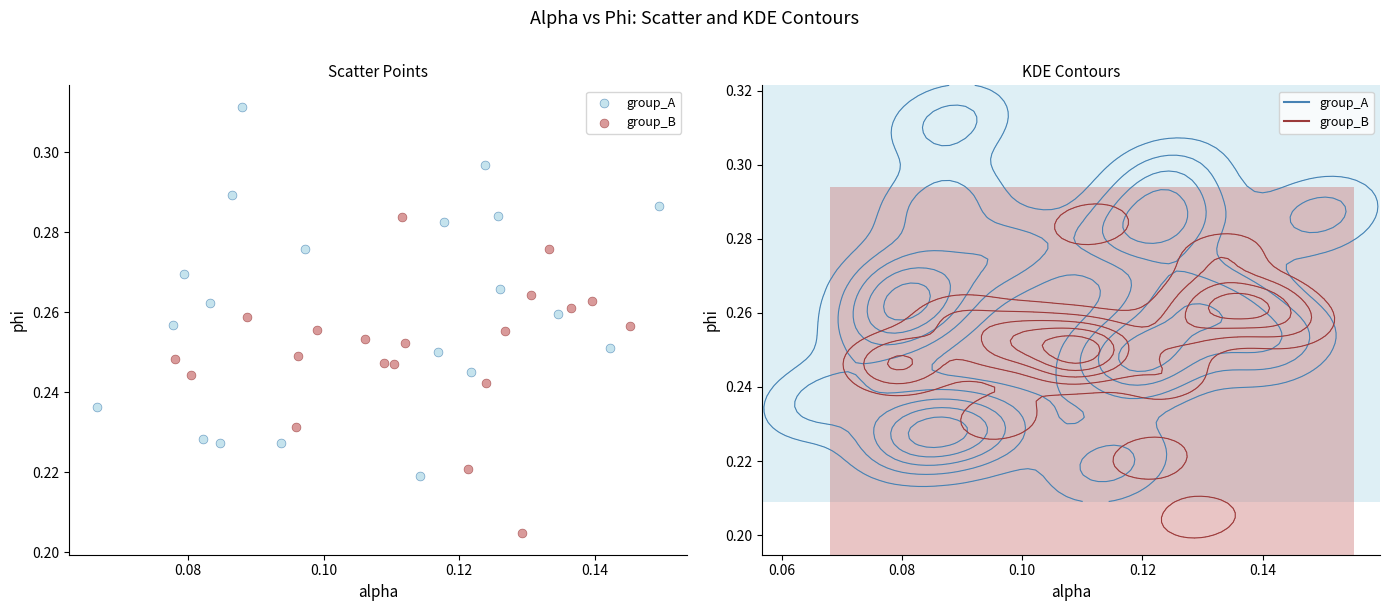

Which series has the largest Y range (max minus min)?

group_A